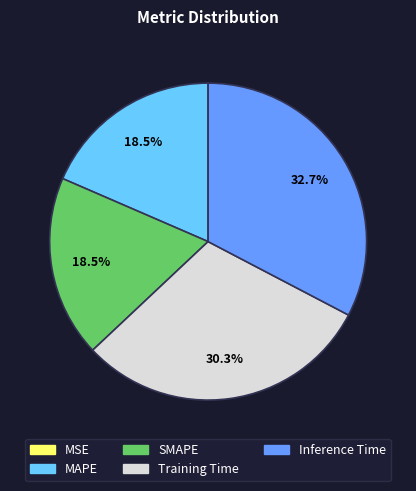

The Training Time slice represents 40% of the pie. True or false?

False